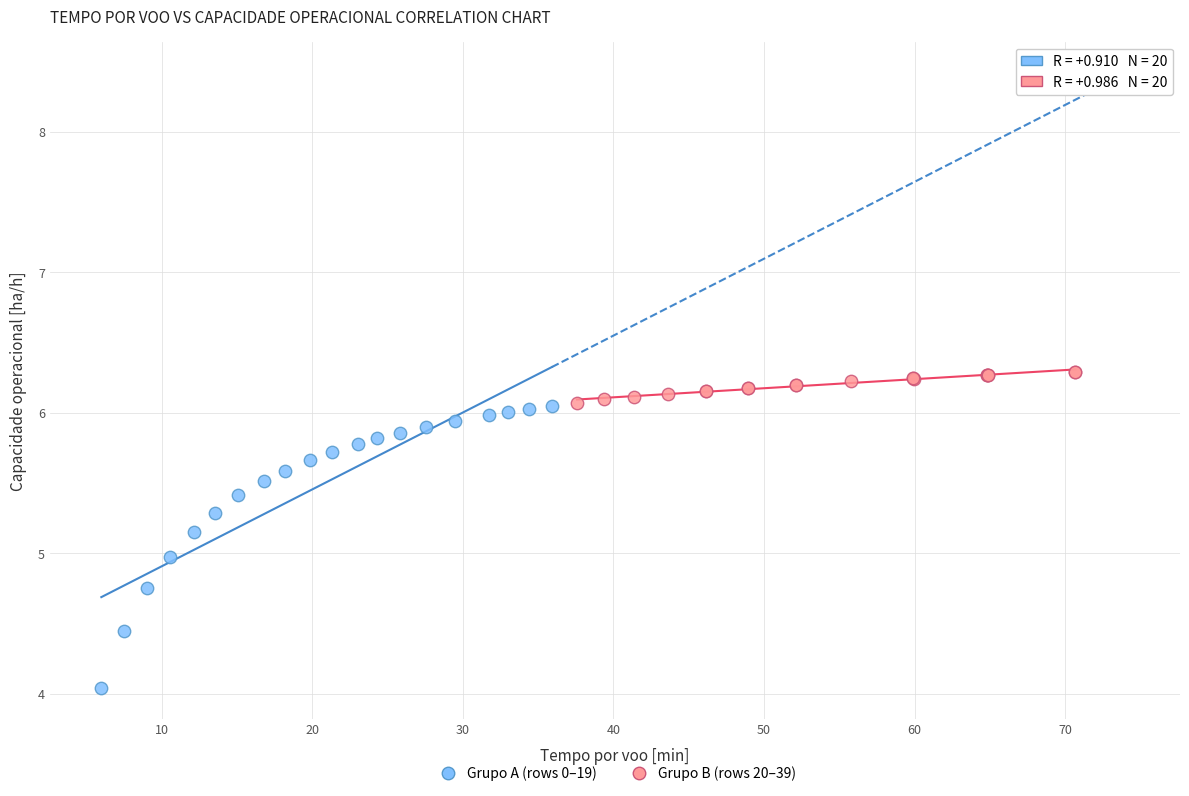

Which series contains the lowest Y value?

Grupo A (rows 0–19)